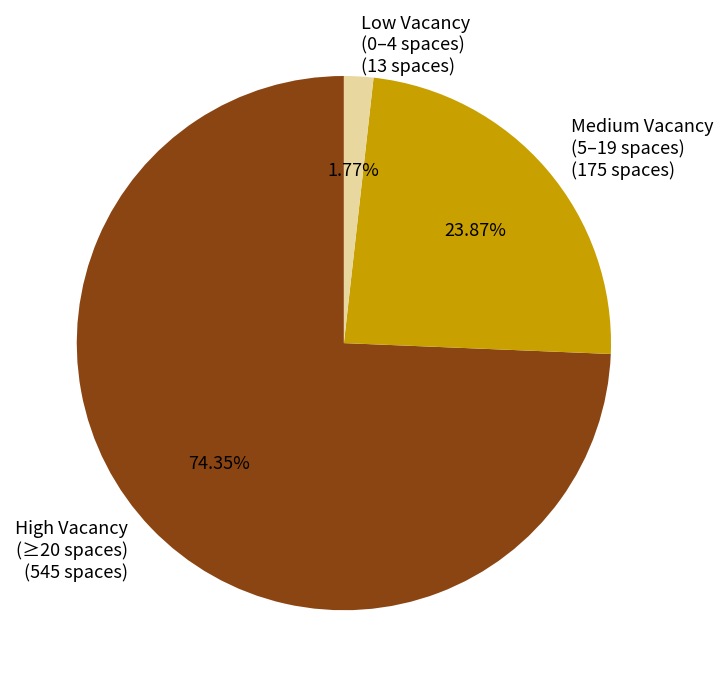

Rank the categories by value from highest to lowest.

High Vacancy (≥20 spaces) (545 spaces), Medium Vacancy (5–19 spaces) (175 spaces), Low Vacancy (0–4 spaces) (13 spaces)